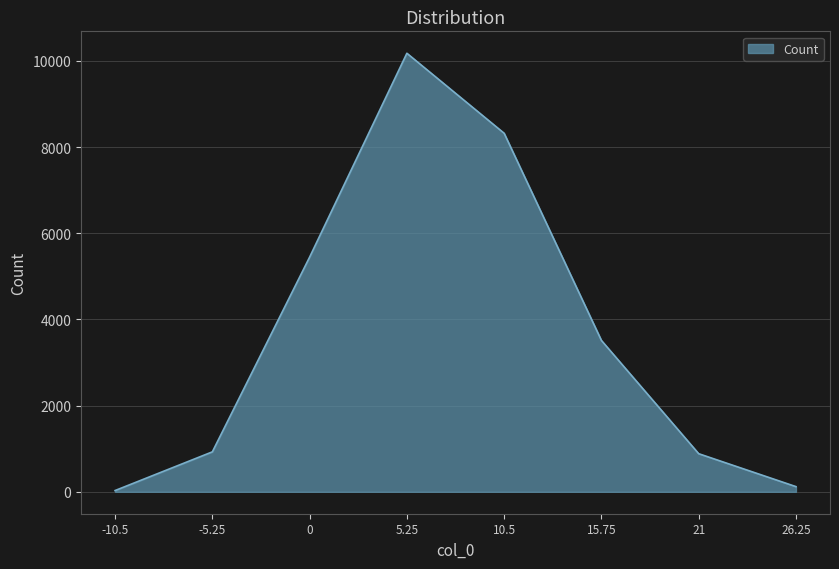

The value at -10.5 is 29. True or false?

True